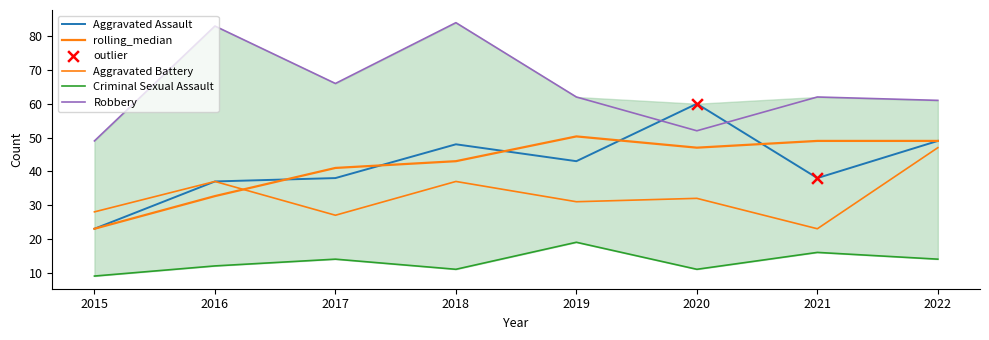

At which category is the sum across all series the highest?

2018